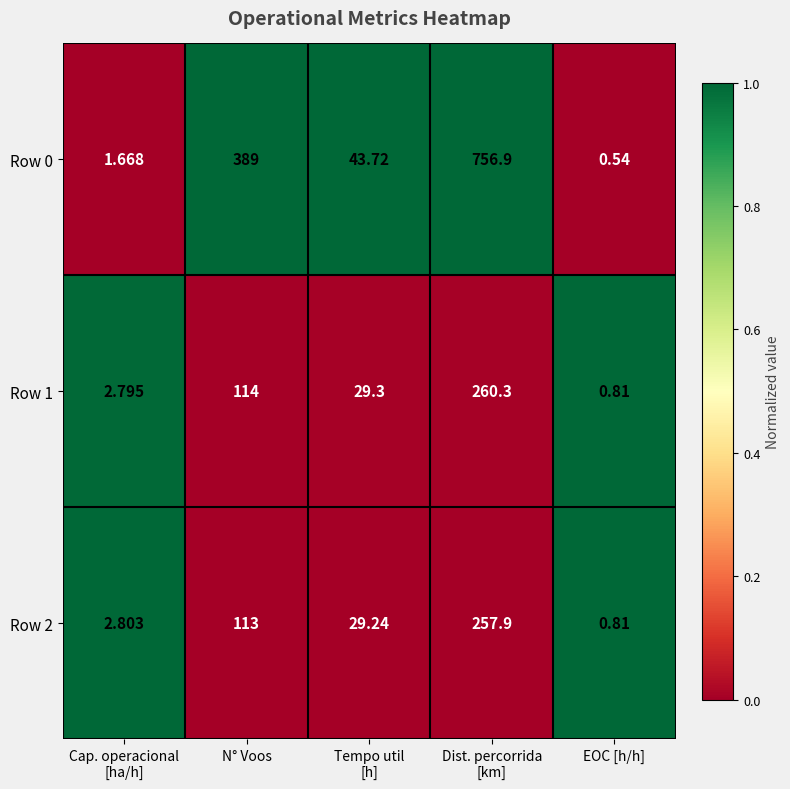

Where does the Row 2 series first go above 29?

N° Voos